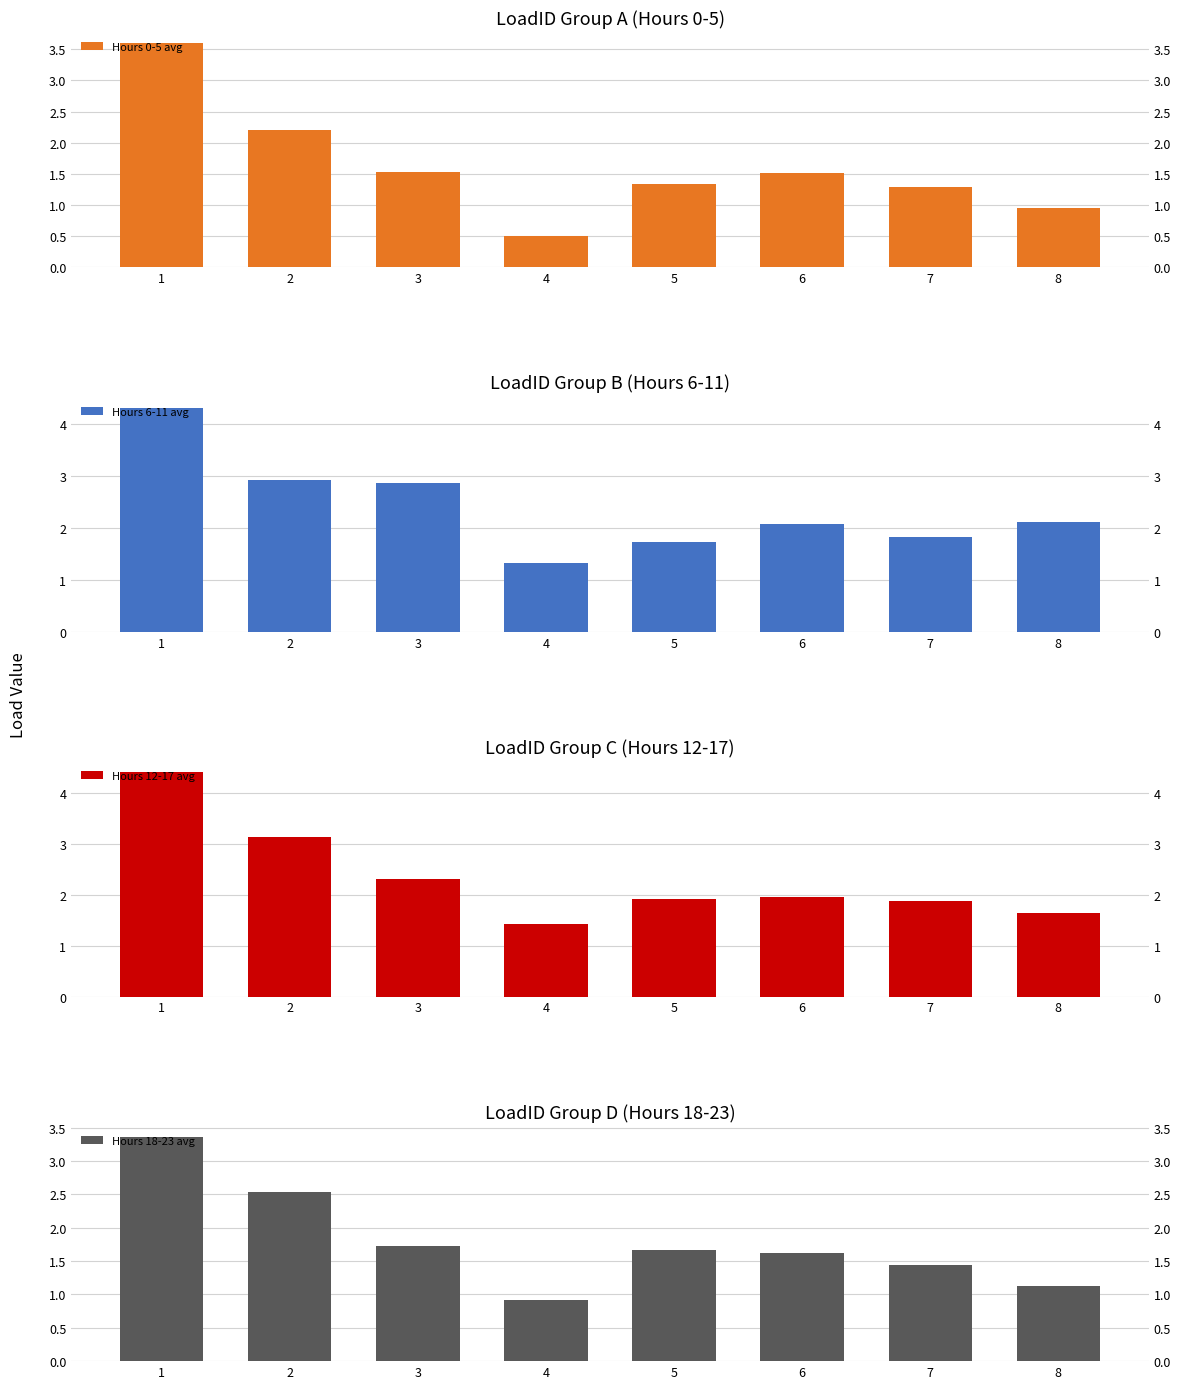

What is the sum of the Hours 0-5 avg values at 3 and 4?

2.0